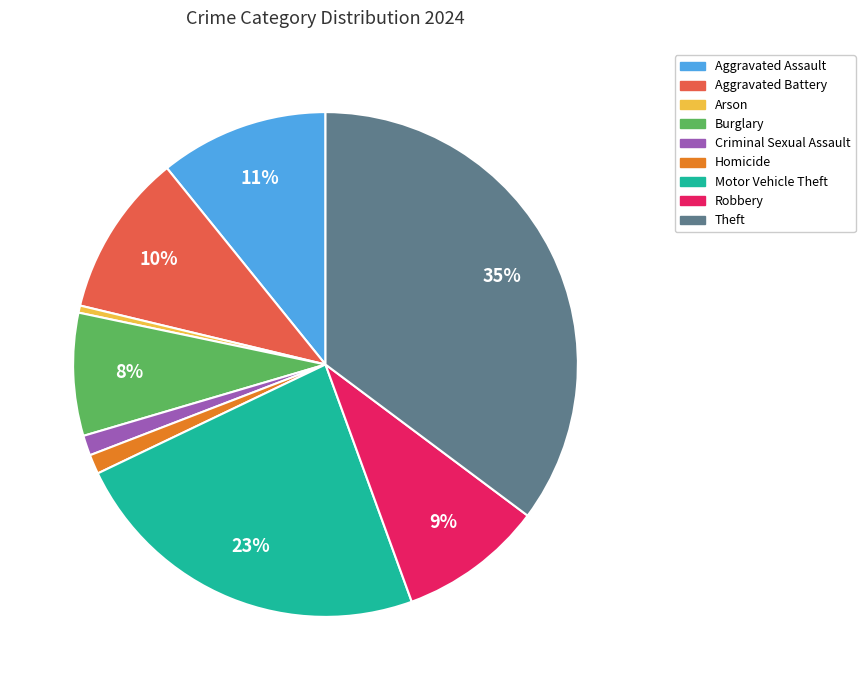

Between Motor Vehicle Theft and Criminal Sexual Assault, which is larger?

Motor Vehicle Theft